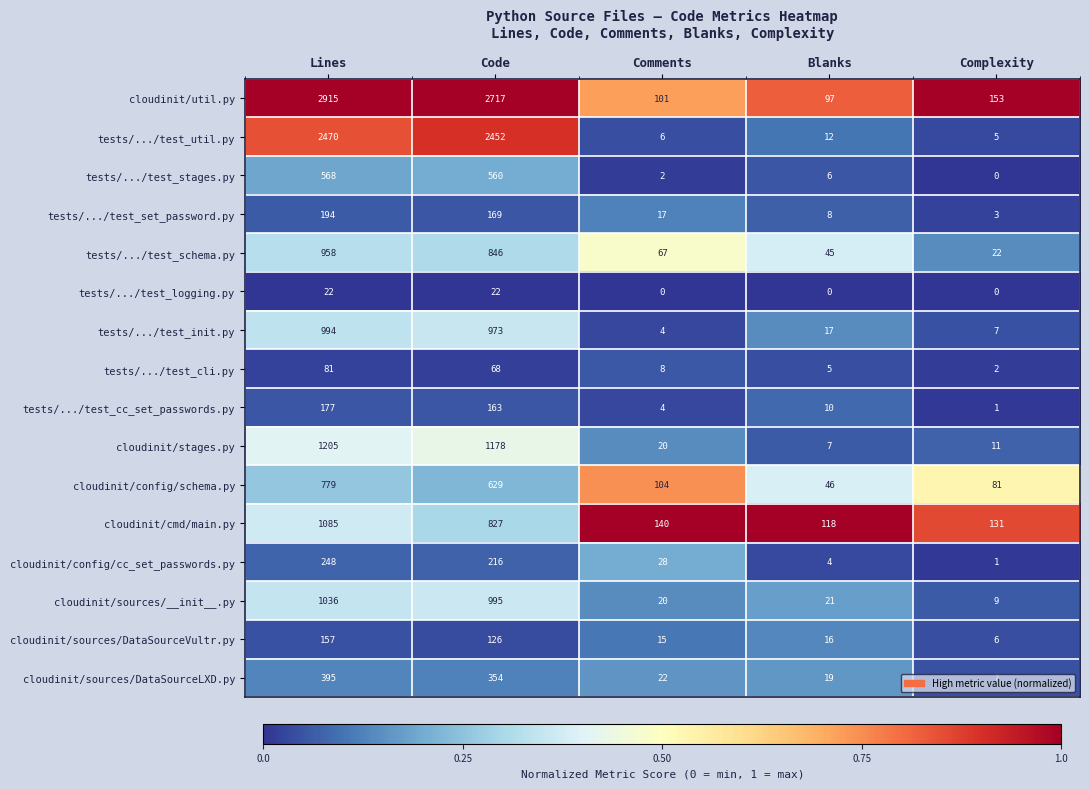

At which category does the chart reach its peak across all series?

Lines